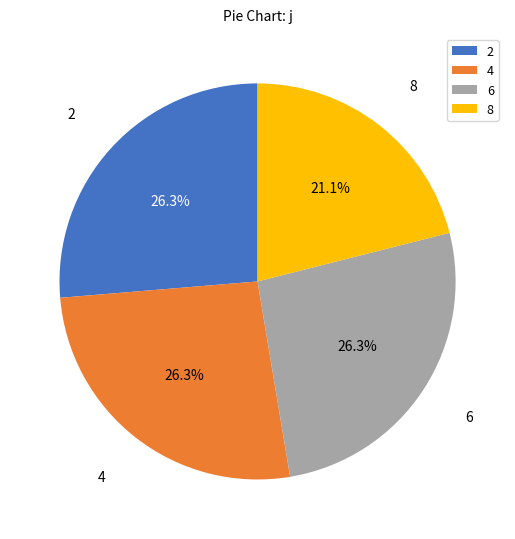

To the nearest percent, what is the combined percentage of 8 and 4?

47%